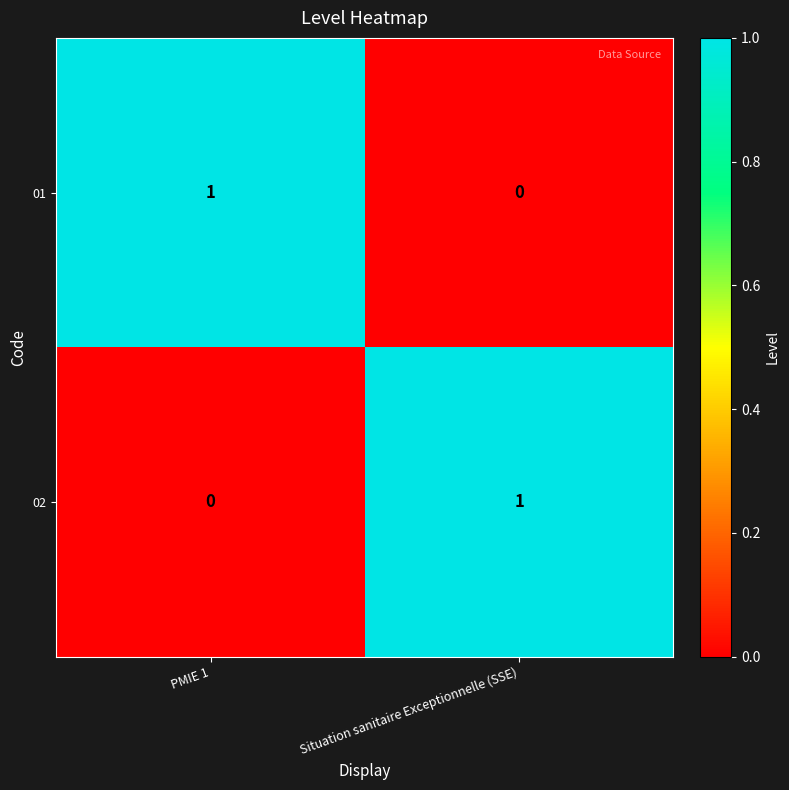

At which label is 01 closest to 0?

Situation sanitaire Exceptionnelle (SSE)